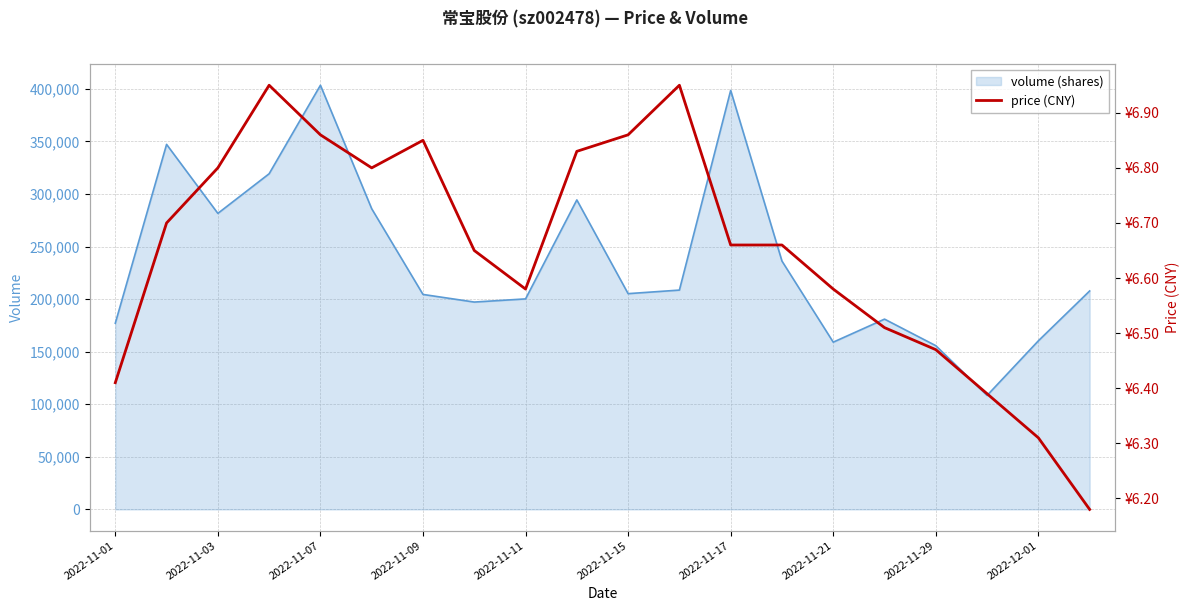

Reading right to left, list all the values displayed in this chart.

6.2	6.3	6.4	6.5	6.5	6.6	6.7	6.7	7.0	6.9	6.8	6.6	6.7	6.8	6.8	6.9	7.0	6.8	6.7	6.4